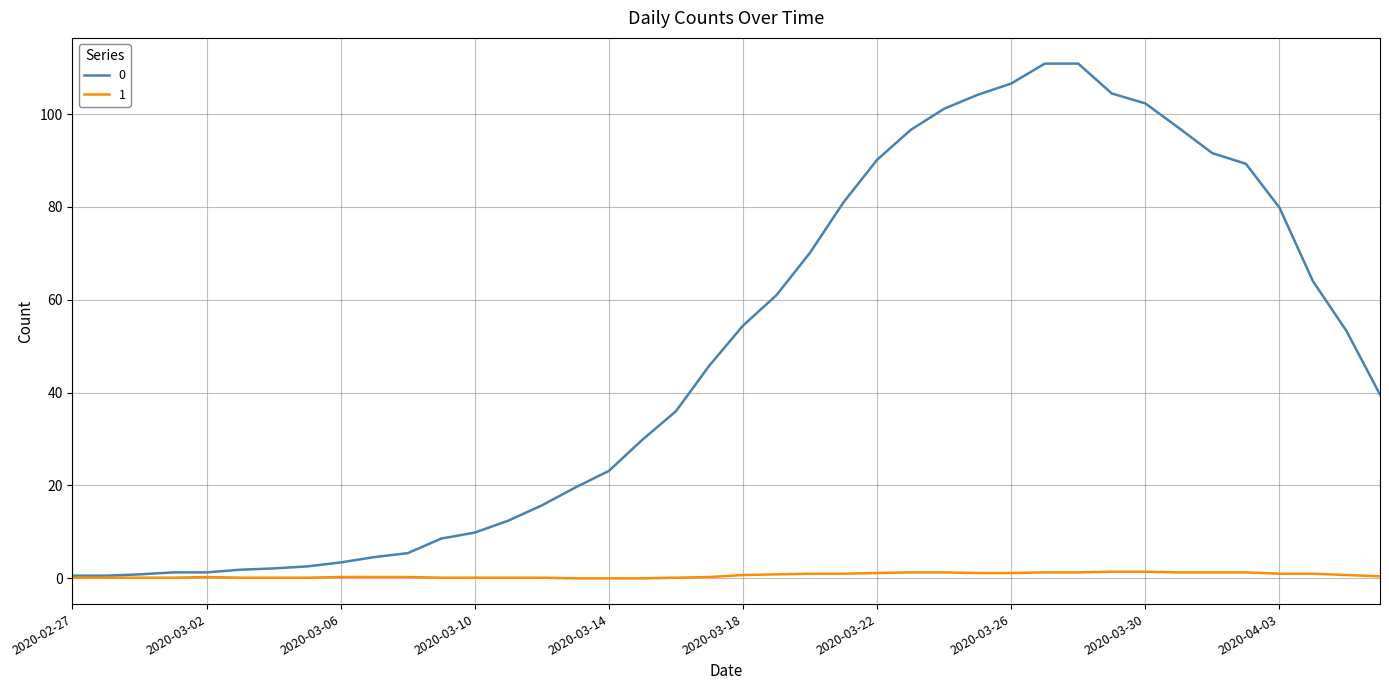

What is the difference between the maximum and minimum values in the 0 series?

110.3